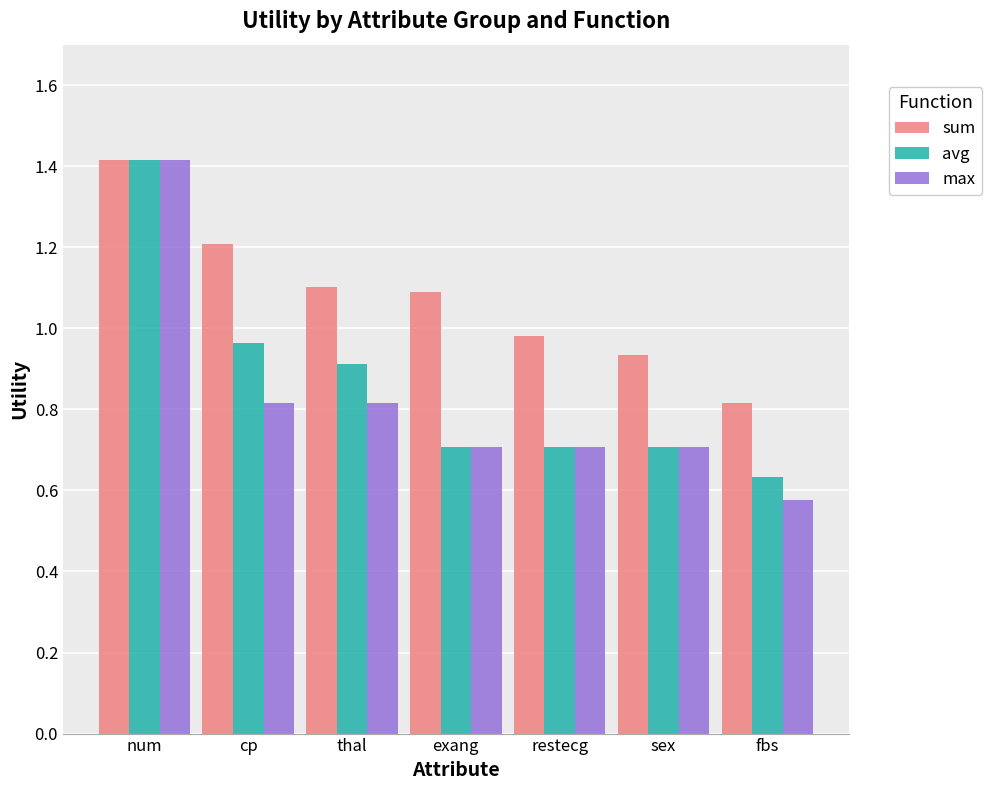

What are all the series names shown in the legend?

sum, avg, max